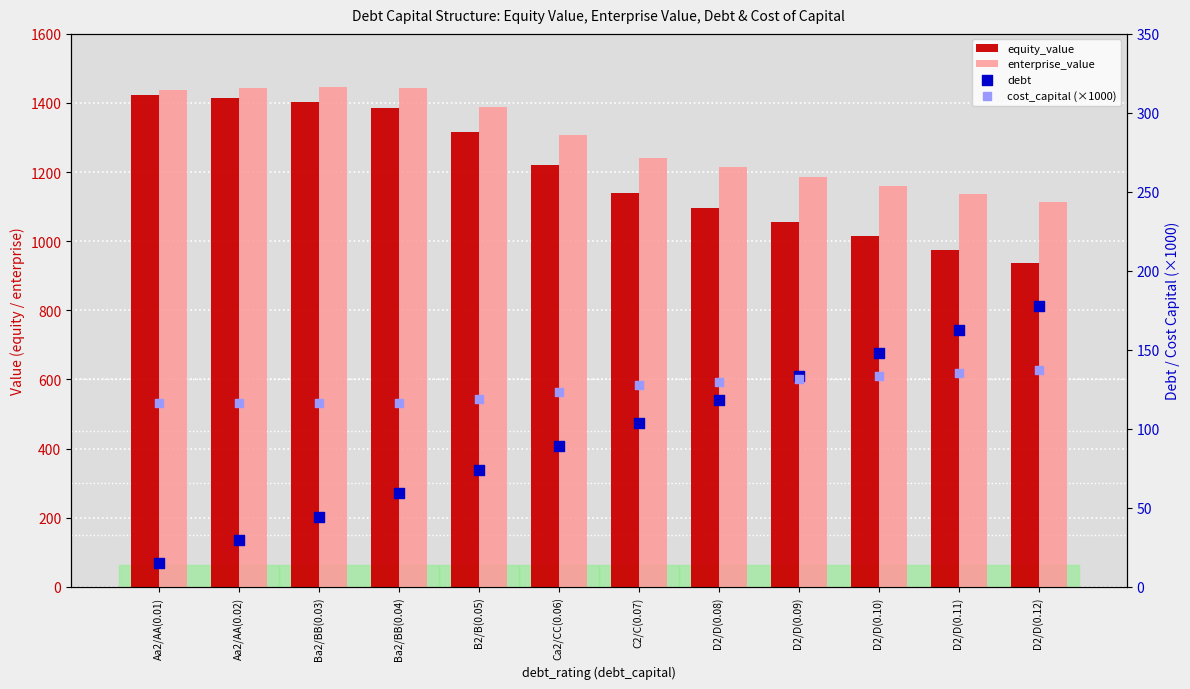

Which series has the widest spread of Y values?

equity_value